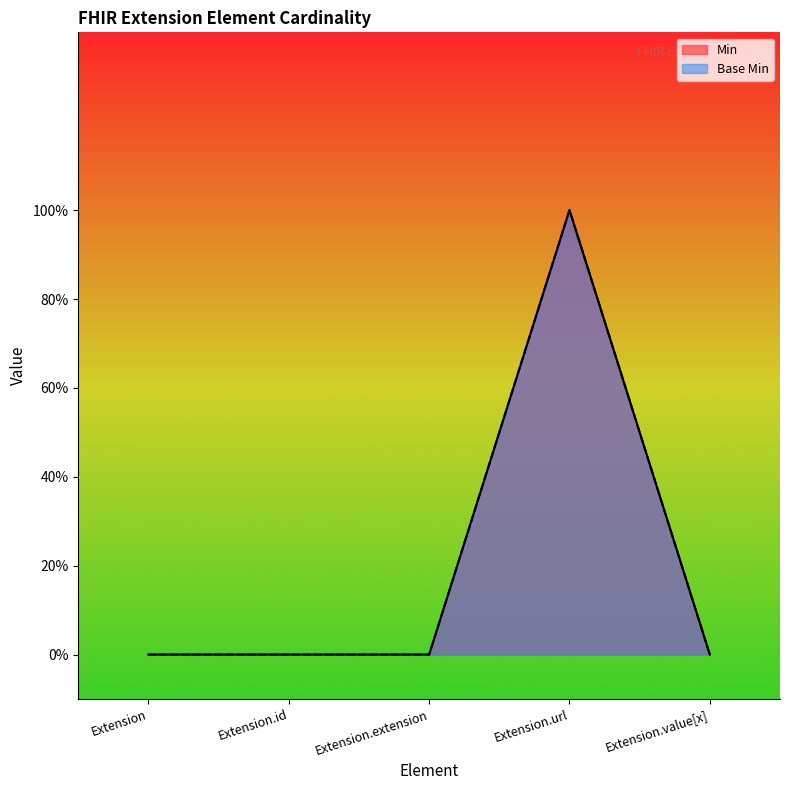

Reading left to right, what are all the values shown in this chart?

Min: Extension=0	Extension.id=0	Extension.extension=0	Extension.url=1	Extension.value[x]=0
Base Min: Extension=0	Extension.id=0	Extension.extension=0	Extension.url=1	Extension.value[x]=0